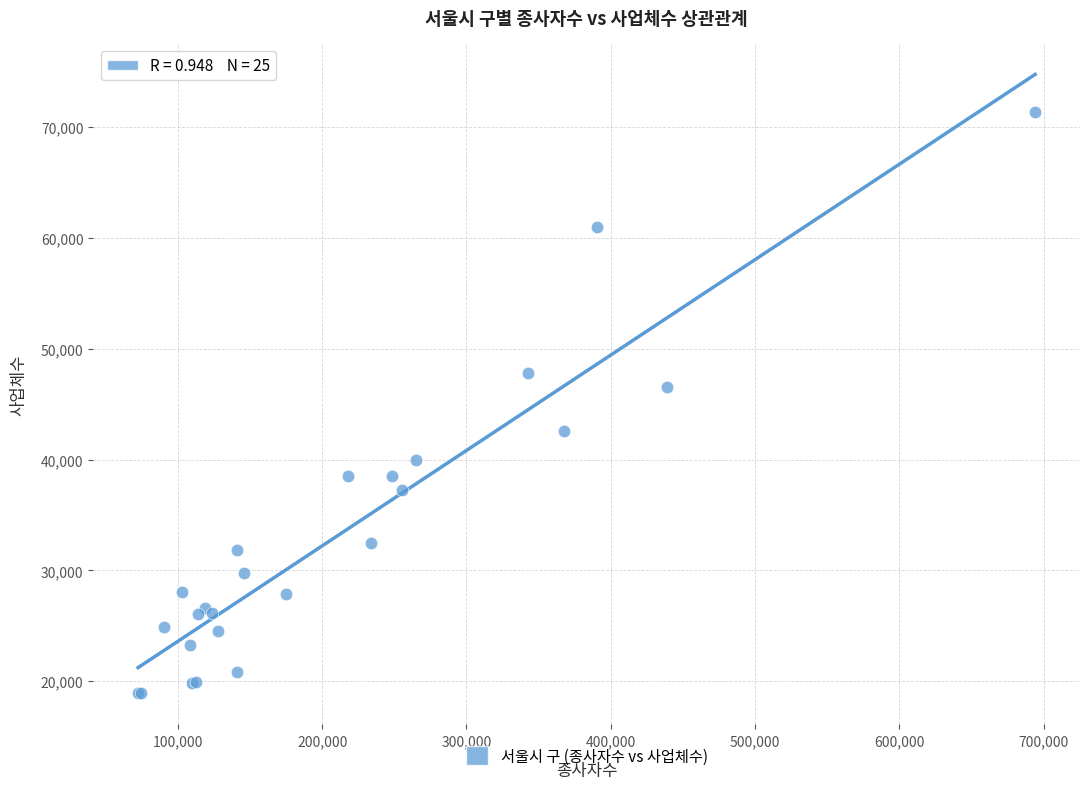

What Y value in the scatter plot is closest to 45133?

46540